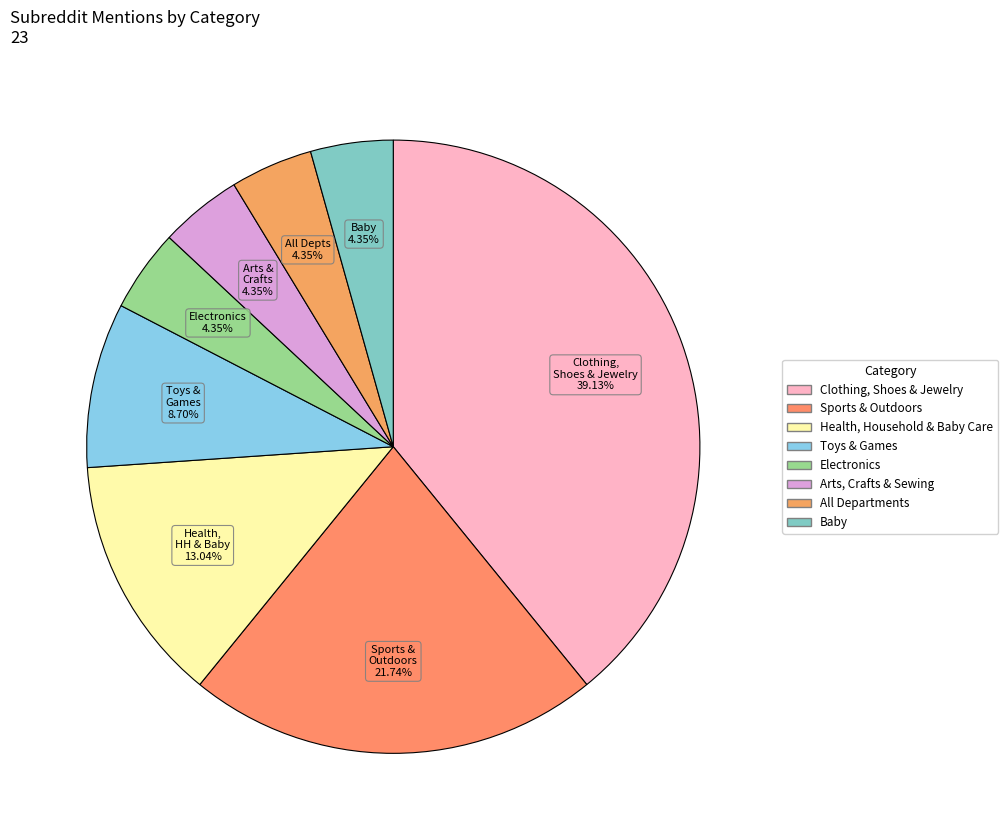

What percentage is NOT represented by Baby?

95.7%